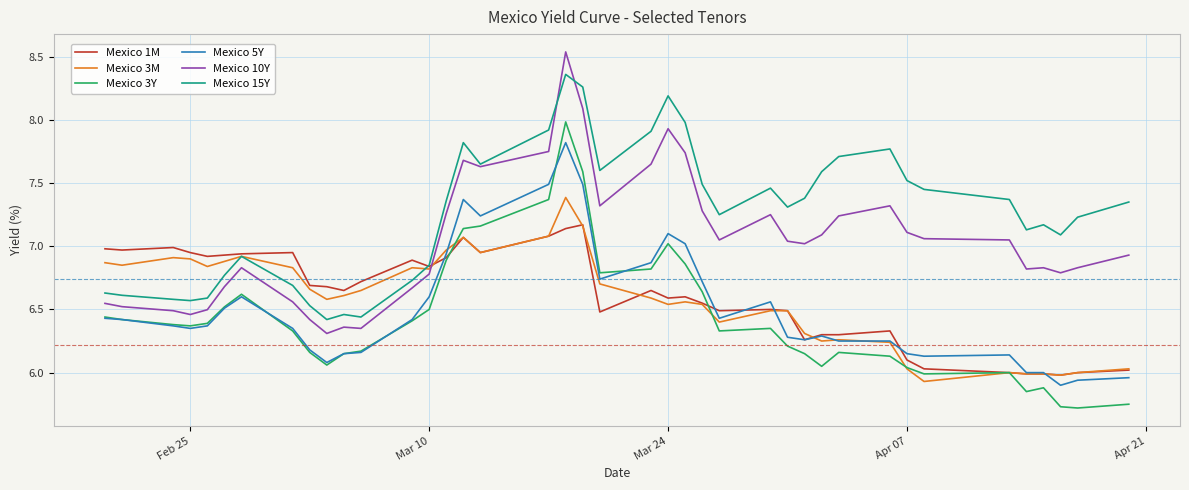

Rank the series by their maximum value, from highest to lowest.

Mexico 10Y, Mexico 15Y, Mexico 3Y, Mexico 5Y, Mexico 3M, Mexico 1M